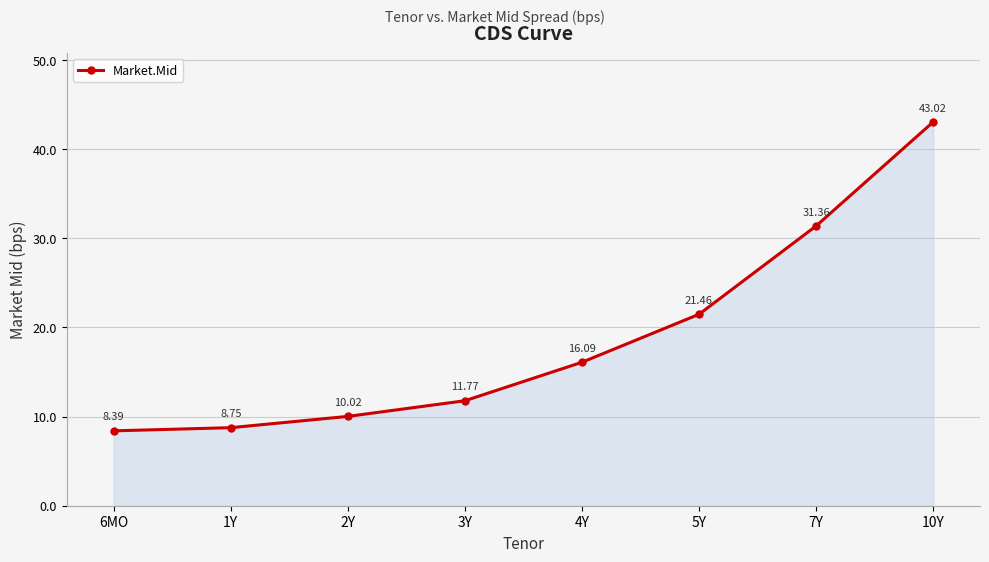

How many values are below 16?

4